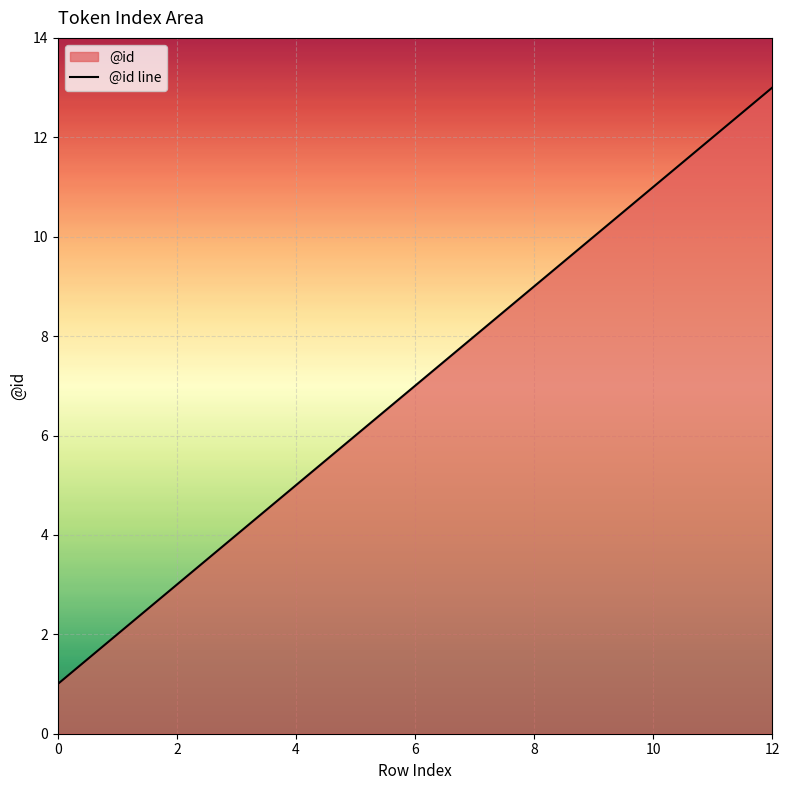

What is the difference between the maximum and minimum values?

12